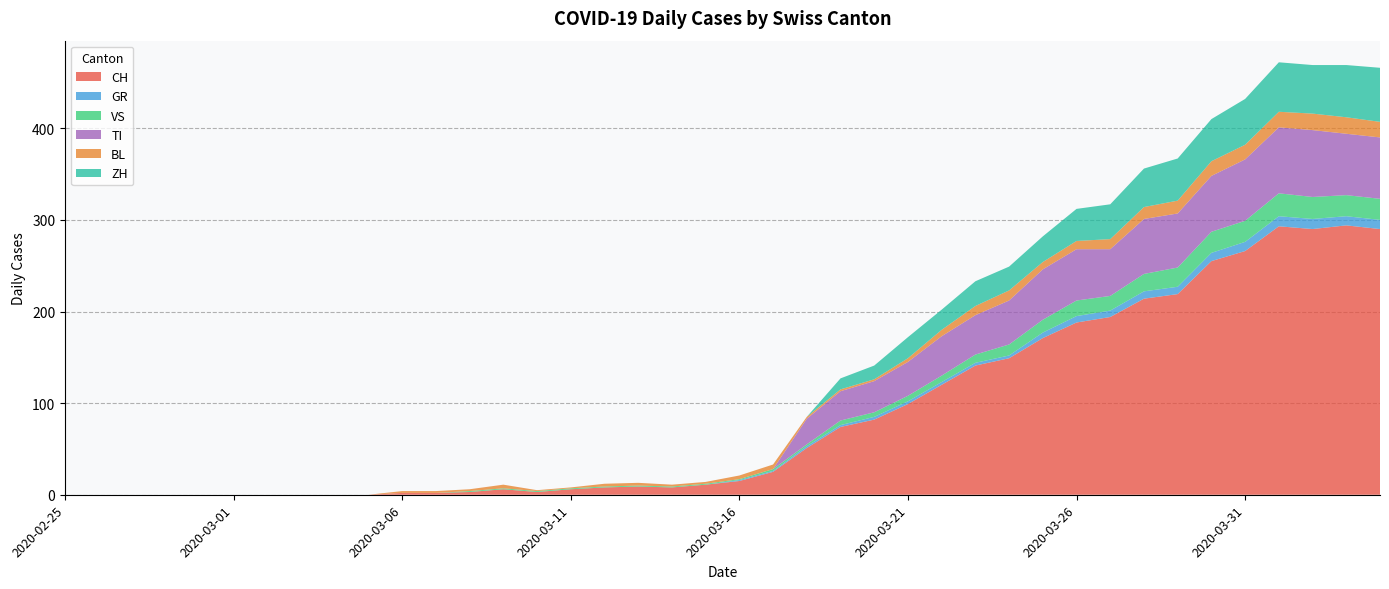

Reading left to right, extract all data points from this chart.

CH: 2020-02-25=0	2020-02-26=0	2020-02-27=0	2020-02-28=0	2020-02-29=0	2020-03-01=0	2020-03-02=0	2020-03-03=0	2020-03-04=0	2020-03-05=0	2020-03-06=2	2020-03-07=2	2020-03-08=3	2020-03-09=6	2020-03-10=3	2020-03-11=6	2020-03-12=8	2020-03-13=9	2020-03-14=8	2020-03-15=11	2020-03-16=15	2020-03-17=25	2020-03-18=51	2020-03-19=74	2020-03-20=82	2020-03-21=99	2020-03-22=120	2020-03-23=141	2020-03-24=149	2020-03-25=171	2020-03-26=188	2020-03-27=194	2020-03-28=214	2020-03-29=219	2020-03-30=255	2020-03-31=266	2020-04-01=293	2020-04-02=290	2020-04-03=294	2020-04-04=290
GR: 2020-02-25=0	2020-02-26=0	2020-02-27=0	2020-02-28=0	2020-02-29=0	2020-03-01=0	2020-03-02=0	2020-03-03=0	2020-03-04=0	2020-03-05=0	2020-03-06=0	2020-03-07=0	2020-03-08=0	2020-03-09=0	2020-03-10=0	2020-03-11=0	2020-03-12=0	2020-03-13=0	2020-03-14=0	2020-03-15=0	2020-03-16=1	2020-03-17=1	2020-03-18=2	2020-03-19=2	2020-03-20=3	2020-03-21=3	2020-03-22=3	2020-03-23=3	2020-03-24=3	2020-03-25=6	2020-03-26=7	2020-03-27=7	2020-03-28=8	2020-03-29=8	2020-03-30=9	2020-03-31=10	2020-04-01=11	2020-04-02=11	2020-04-03=10	2020-04-04=10
VS: 2020-02-25=0	2020-02-26=0	2020-02-27=0	2020-02-28=0	2020-02-29=0	2020-03-01=0	2020-03-02=0	2020-03-03=0	2020-03-04=0	2020-03-05=0	2020-03-06=0	2020-03-07=0	2020-03-08=1	2020-03-09=1	2020-03-10=1	2020-03-11=1	2020-03-12=1	2020-03-13=1	2020-03-14=1	2020-03-15=1	2020-03-16=1	2020-03-17=2	2020-03-18=2	2020-03-19=5	2020-03-20=5	2020-03-21=6	2020-03-22=7	2020-03-23=9	2020-03-24=12	2020-03-25=14	2020-03-26=17	2020-03-27=16	2020-03-28=19	2020-03-29=21	2020-03-30=23	2020-03-31=23	2020-04-01=25	2020-04-02=24	2020-04-03=23	2020-04-04=23
TI: 2020-02-25=0	2020-02-26=0	2020-02-27=0	2020-02-28=0	2020-02-29=0	2020-03-01=0	2020-03-02=0	2020-03-03=0	2020-03-04=0	2020-03-05=0	2020-03-06=0	2020-03-07=0	2020-03-08=0	2020-03-09=0	2020-03-10=0	2020-03-11=0	2020-03-12=0	2020-03-13=0	2020-03-14=0	2020-03-15=0	2020-03-16=0	2020-03-17=0	2020-03-18=28	2020-03-19=32	2020-03-20=34	2020-03-21=37	2020-03-22=43	2020-03-23=43	2020-03-24=48	2020-03-25=55	2020-03-26=56	2020-03-27=51	2020-03-28=60	2020-03-29=59	2020-03-30=61	2020-03-31=67	2020-04-01=72	2020-04-02=73	2020-04-03=67	2020-04-04=67
BL: 2020-02-25=0	2020-02-26=0	2020-02-27=0	2020-02-28=0	2020-02-29=0	2020-03-01=0	2020-03-02=0	2020-03-03=0	2020-03-04=0	2020-03-05=0	2020-03-06=2	2020-03-07=2	2020-03-08=2	2020-03-09=4	2020-03-10=1	2020-03-11=1	2020-03-12=3	2020-03-13=3	2020-03-14=2	2020-03-15=2	2020-03-16=4	2020-03-17=5	2020-03-18=2	2020-03-19=2	2020-03-20=2	2020-03-21=4	2020-03-22=7	2020-03-23=10	2020-03-24=11	2020-03-25=8	2020-03-26=9	2020-03-27=11	2020-03-28=13	2020-03-29=14	2020-03-30=16	2020-03-31=16	2020-04-01=17	2020-04-02=18	2020-04-03=18	2020-04-04=17
ZH: 2020-02-25=0	2020-02-26=0	2020-02-27=0	2020-02-28=0	2020-02-29=0	2020-03-01=0	2020-03-02=0	2020-03-03=0	2020-03-04=0	2020-03-05=0	2020-03-06=0	2020-03-07=0	2020-03-08=0	2020-03-09=0	2020-03-10=0	2020-03-11=0	2020-03-12=0	2020-03-13=0	2020-03-14=0	2020-03-15=0	2020-03-16=0	2020-03-17=0	2020-03-18=0	2020-03-19=12	2020-03-20=15	2020-03-21=23	2020-03-22=22	2020-03-23=27	2020-03-24=26	2020-03-25=28	2020-03-26=35	2020-03-27=38	2020-03-28=42	2020-03-29=46	2020-03-30=46	2020-03-31=50	2020-04-01=54	2020-04-02=53	2020-04-03=57	2020-04-04=59